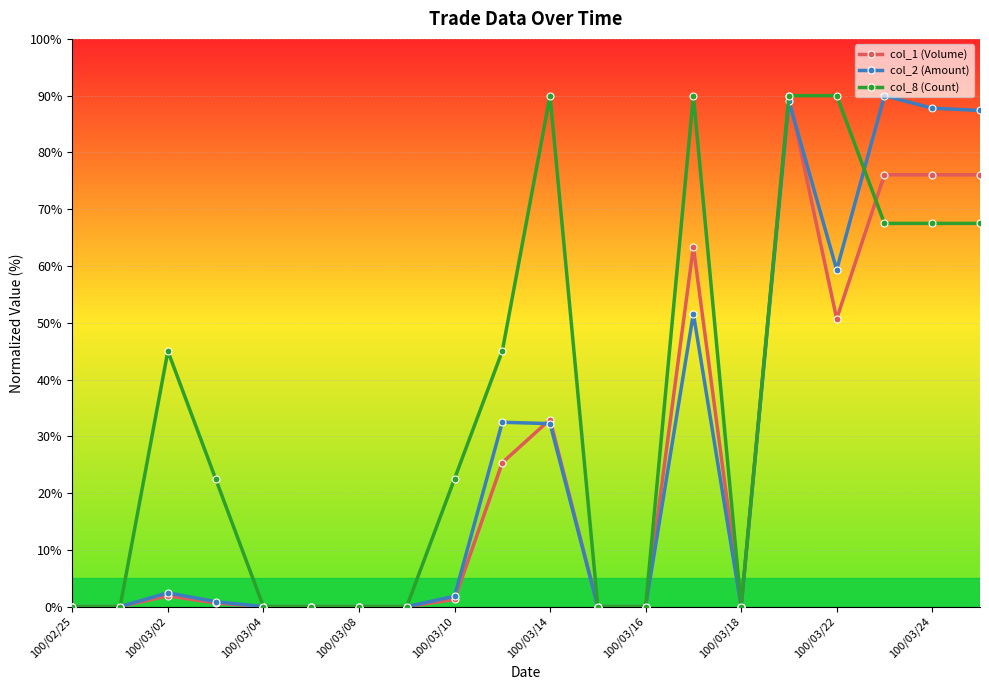

How many data points in col_8 (Count) are above 22?

11